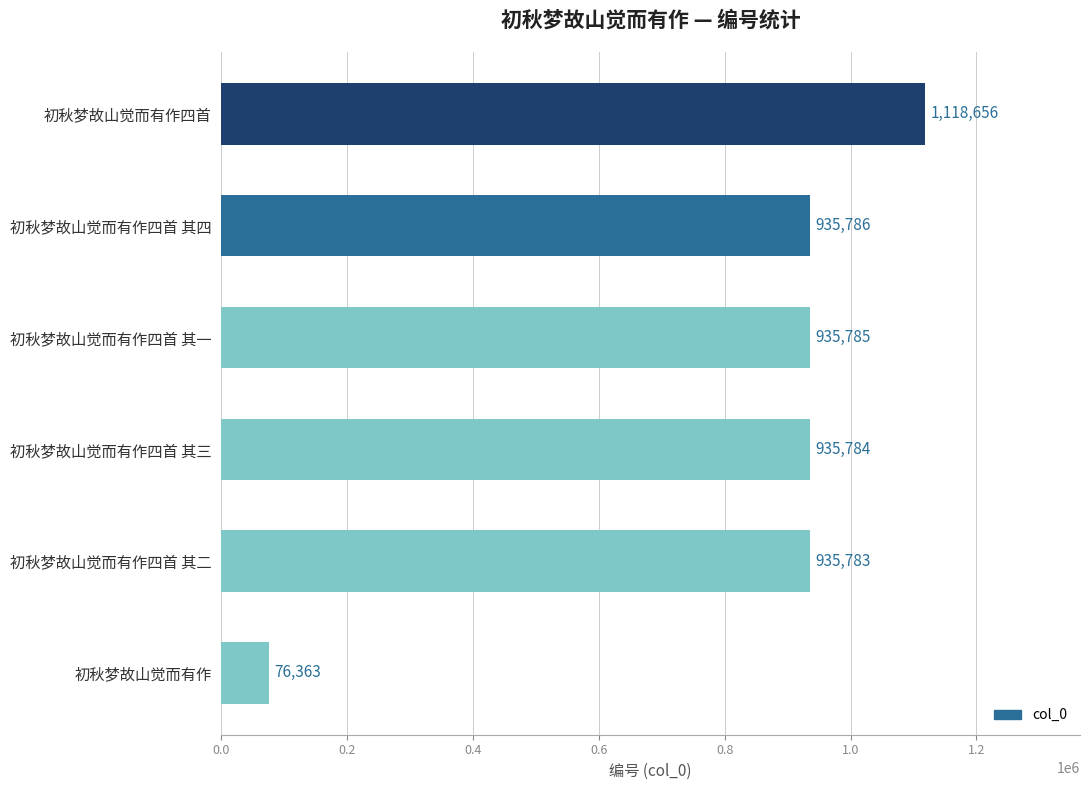

What is the maximum value shown in the chart?

1118656